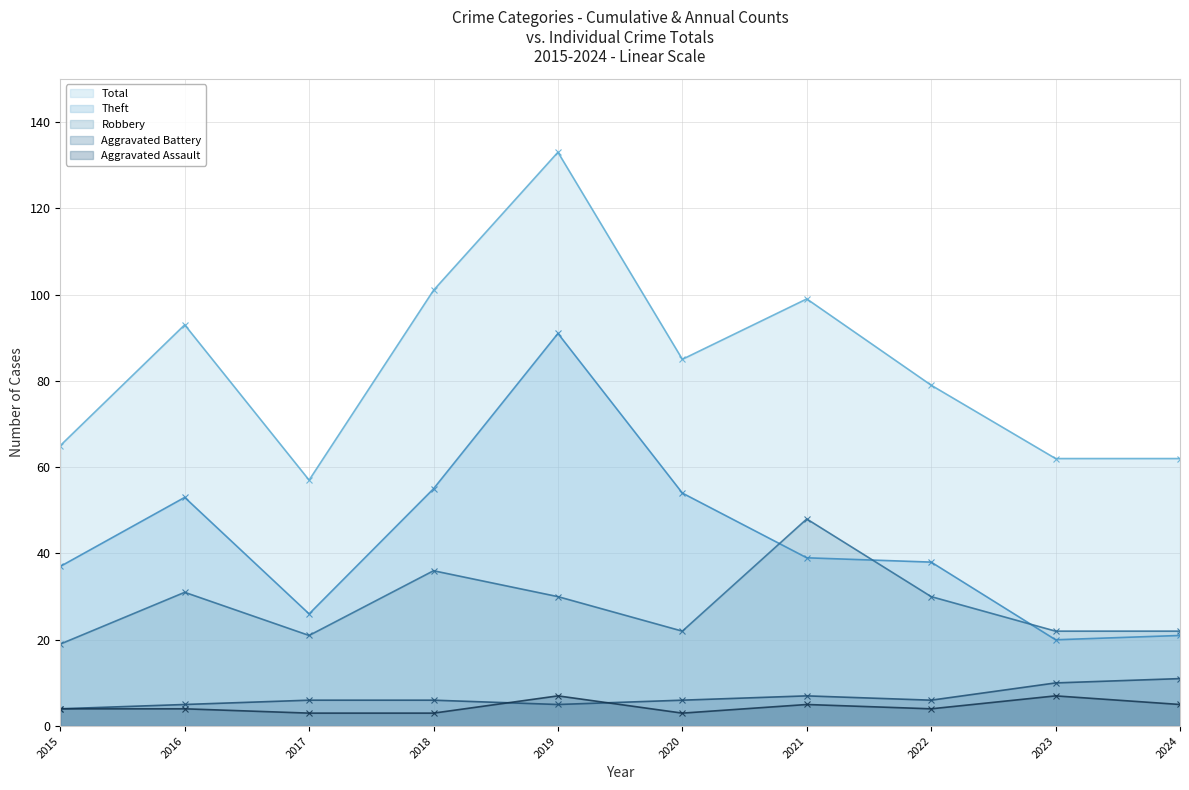

What is the difference between the maximum and second lowest values in the Aggravated Assault (line) series?

4